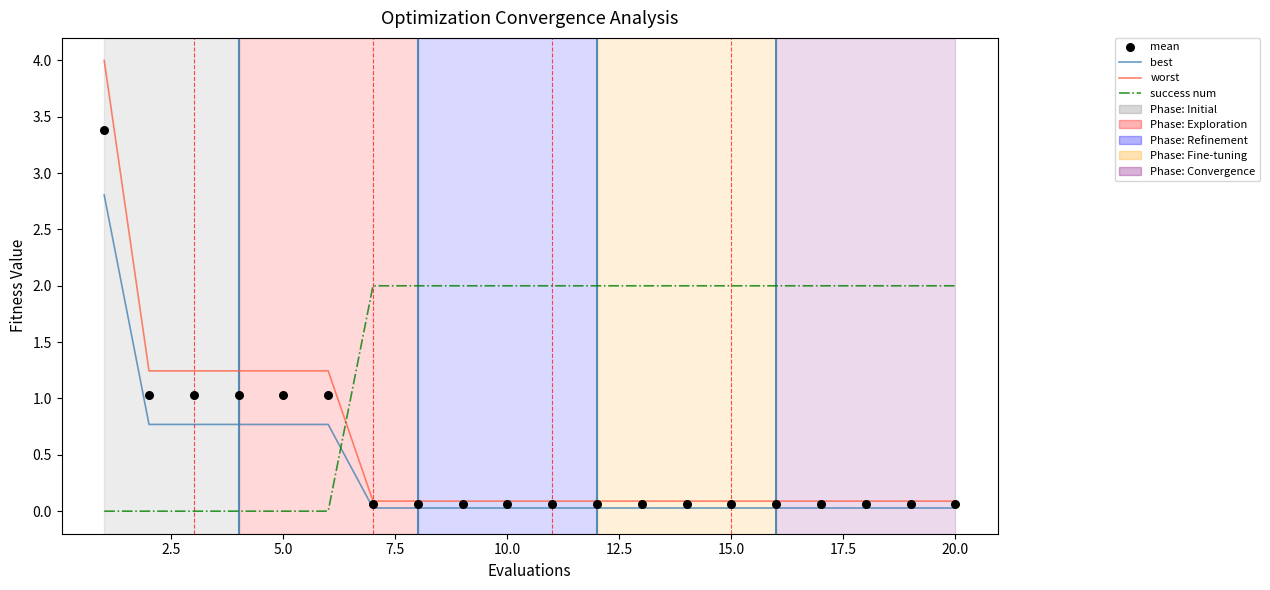

Which series contains the lowest Y value?

success num